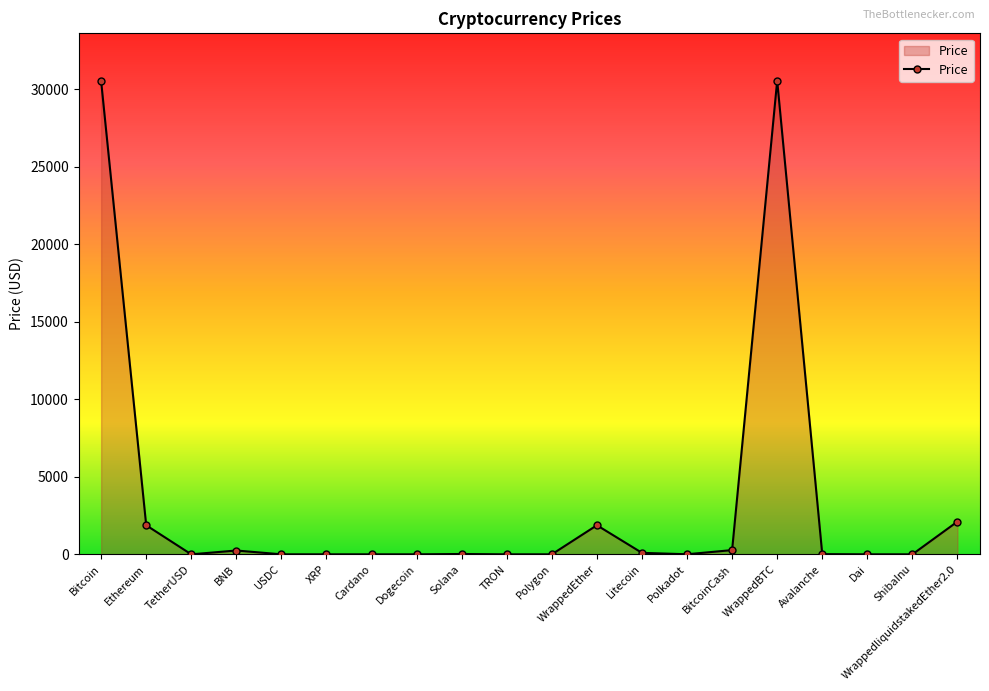

True or false: the data has more than 0 interior local peaks.

True